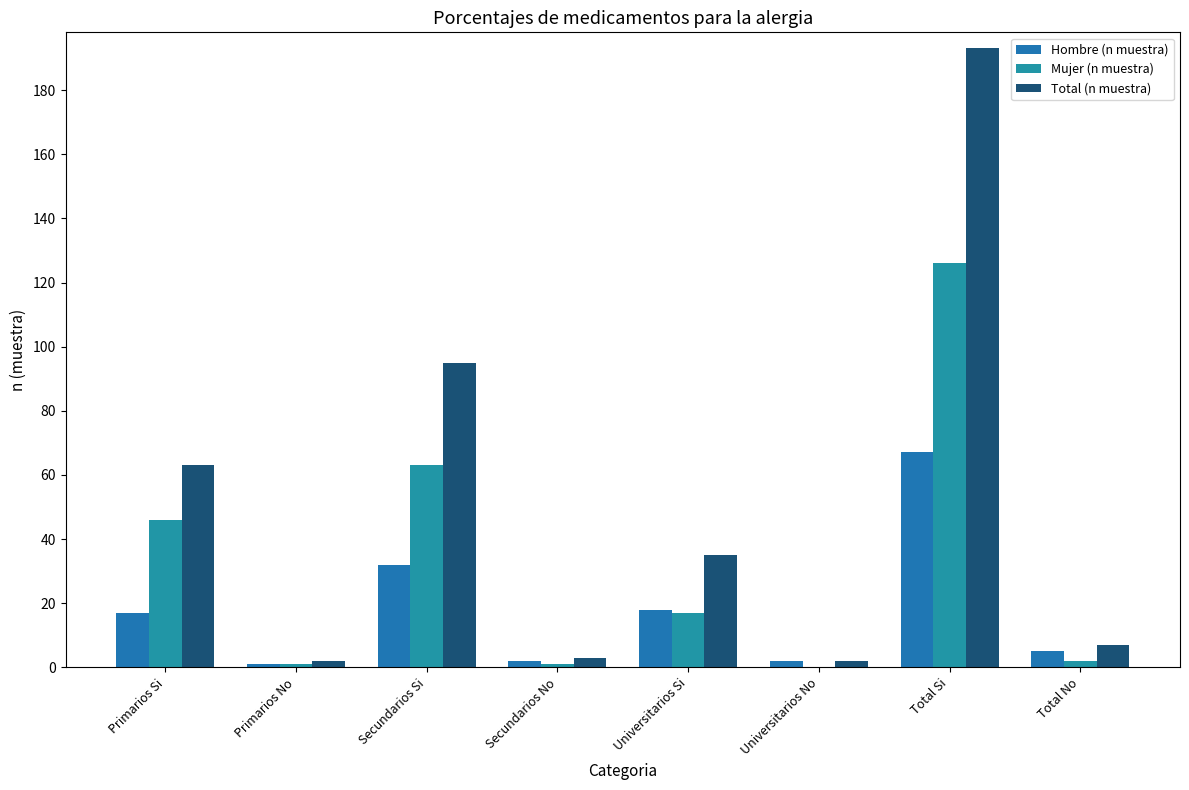

How many groups of bars are there?

8